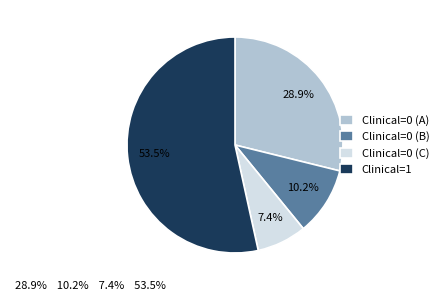

Approximately how many times larger is the value at Clinical=1 compared to Clinical=0 (B)?

5.2